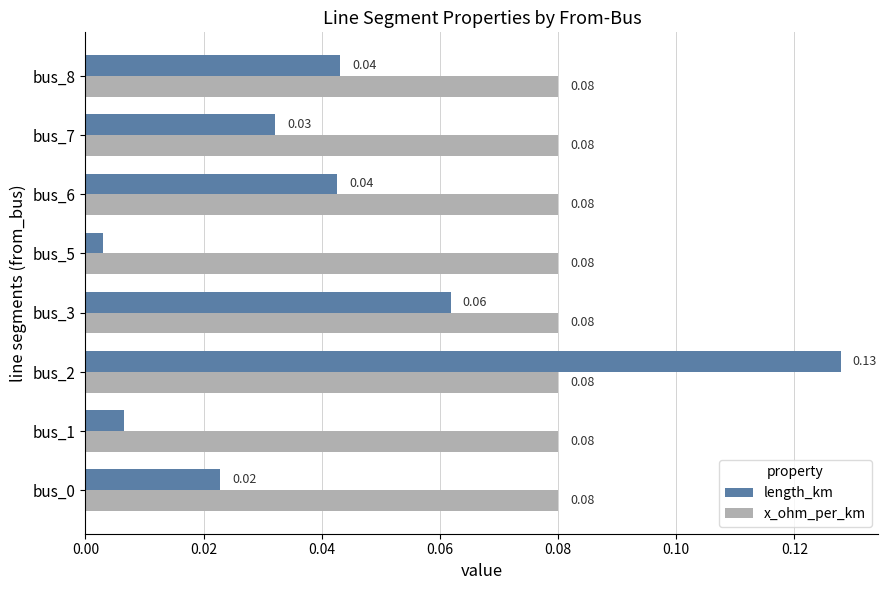

At which label is length_km closest to 0?

bus_5